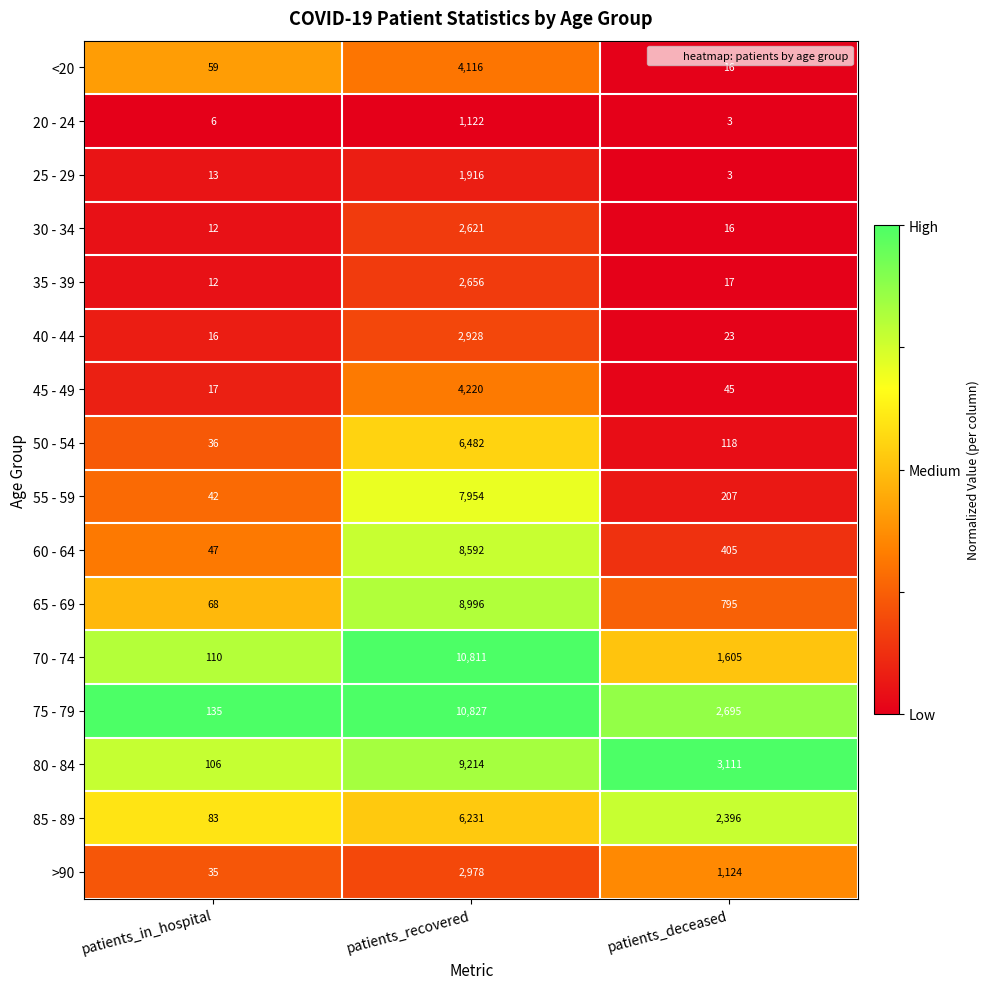

Read the <20 value at patients_deceased.

16